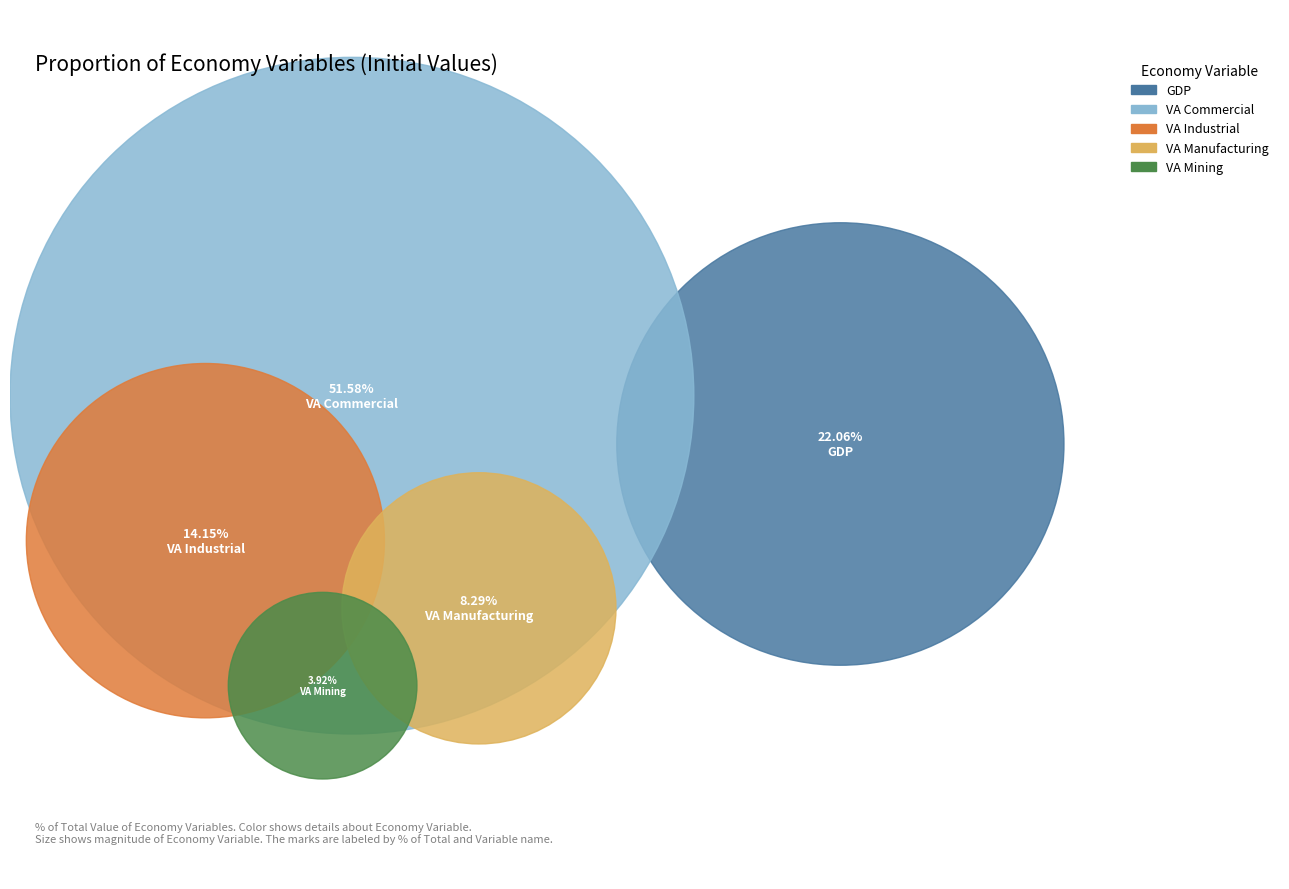

Which has a higher value, va_mining_mmm_usd or gdp_mmm_usd?

gdp_mmm_usd